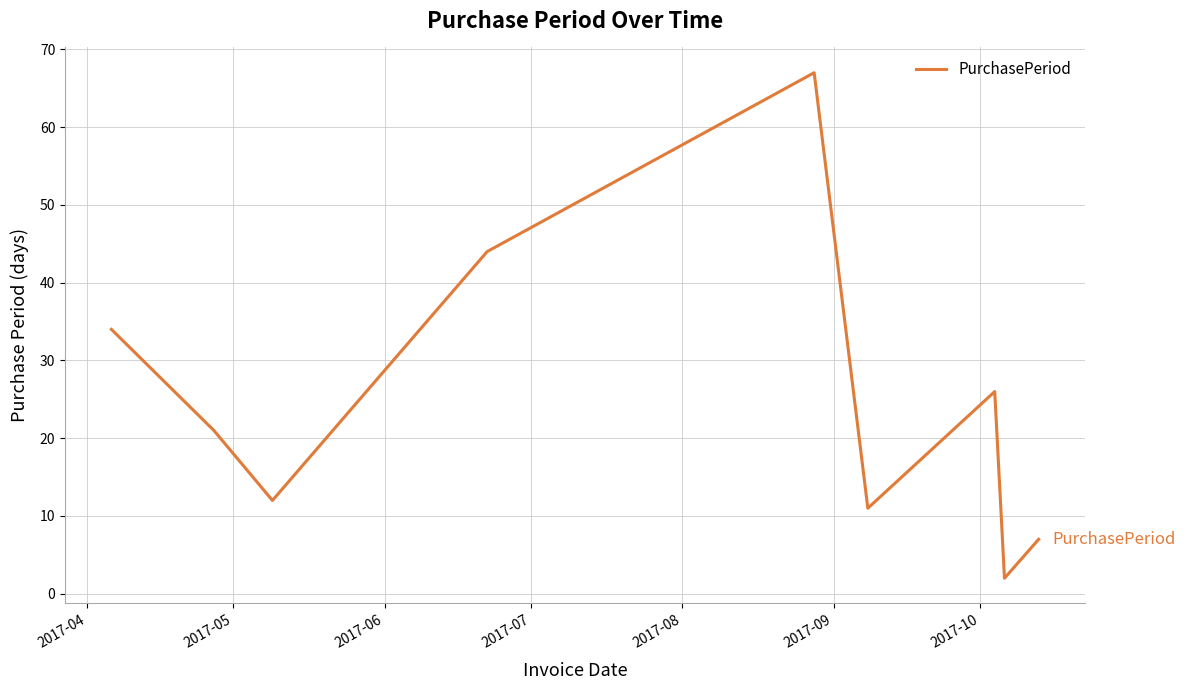

What is the maximum value shown in the chart?

67